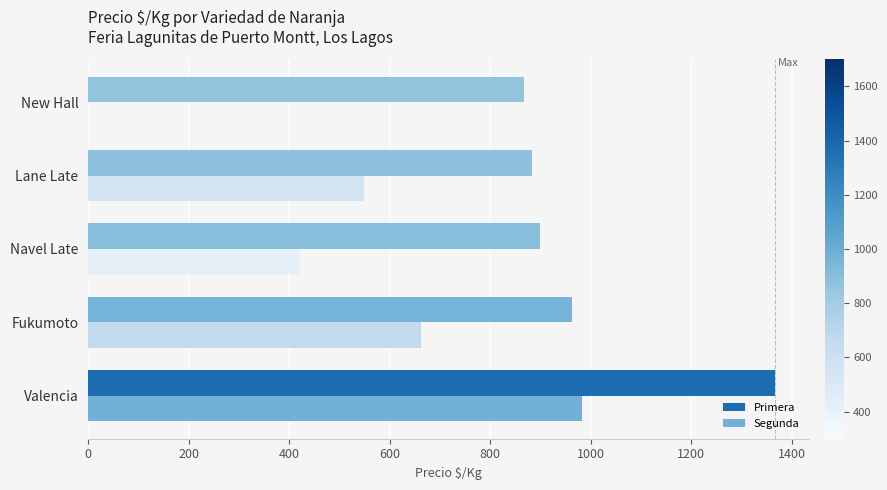

Which series has the largest total across all categories?

Primera